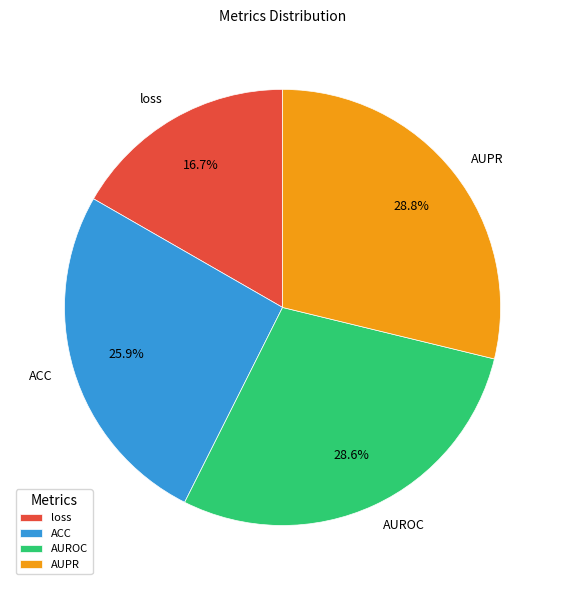

What percentage is NOT represented by loss?

83.3%